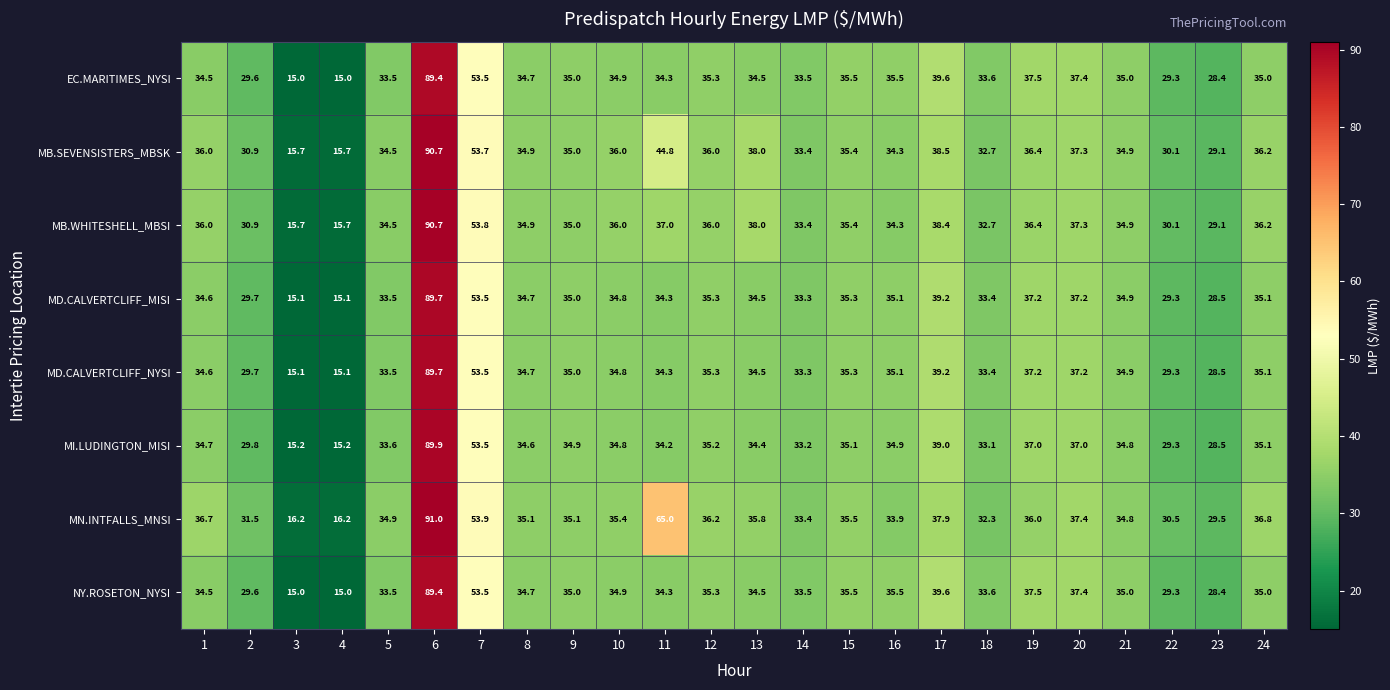

True or false: NY.ROSETON_NYSI has a value of 33.5 at 5.

True